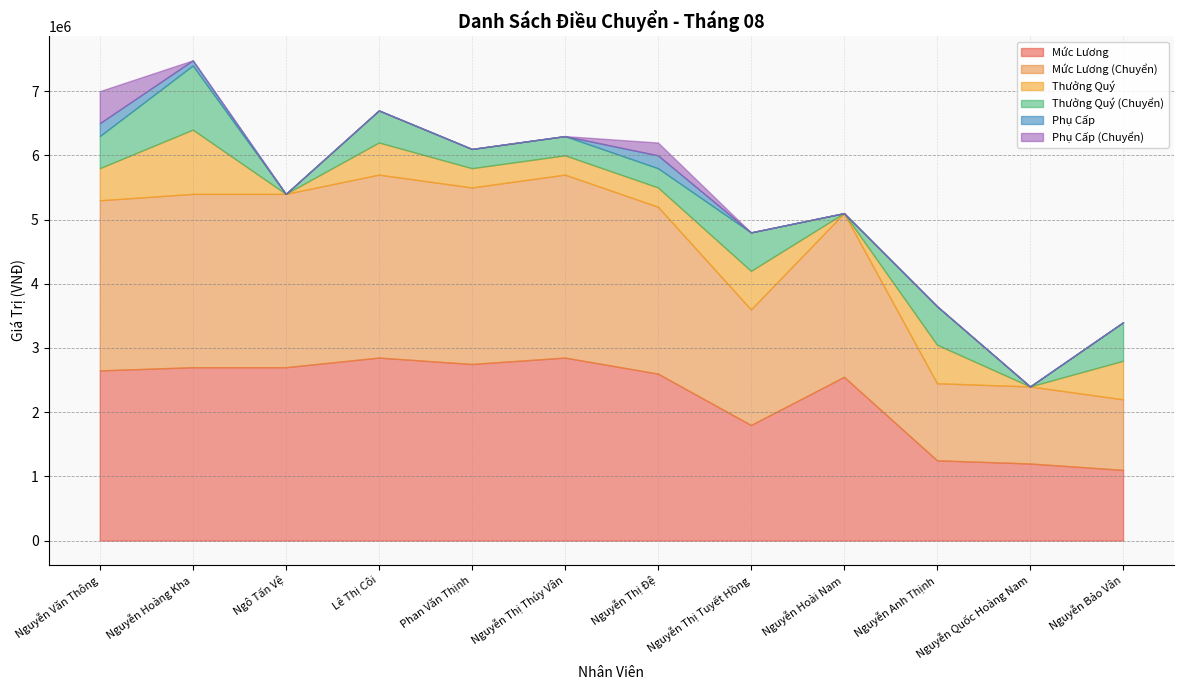

Does the chart have visible grid lines?

Yes